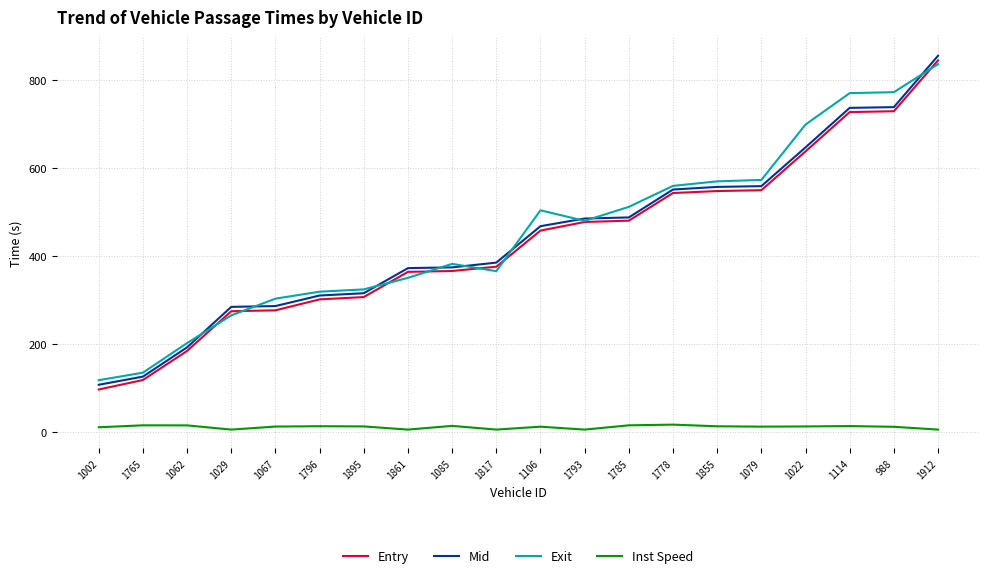

What is the sum of the Mid values at 1062 and 1793?

677.8